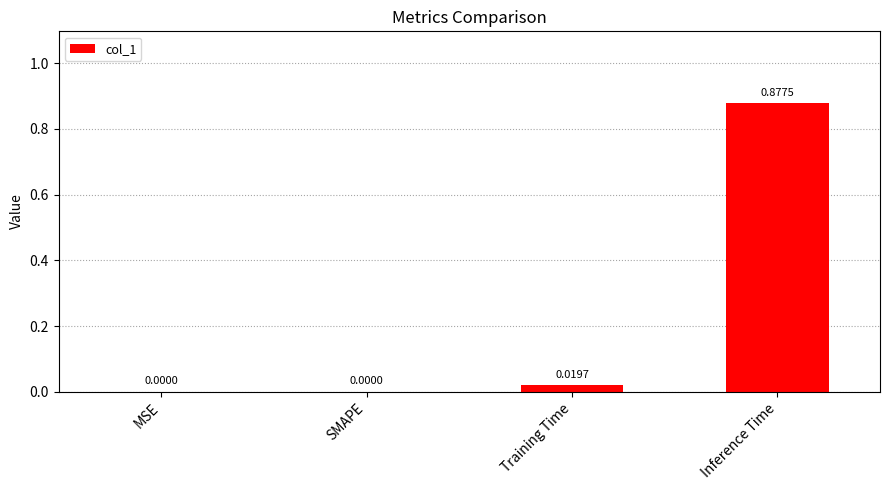

Are the bars horizontal?

No